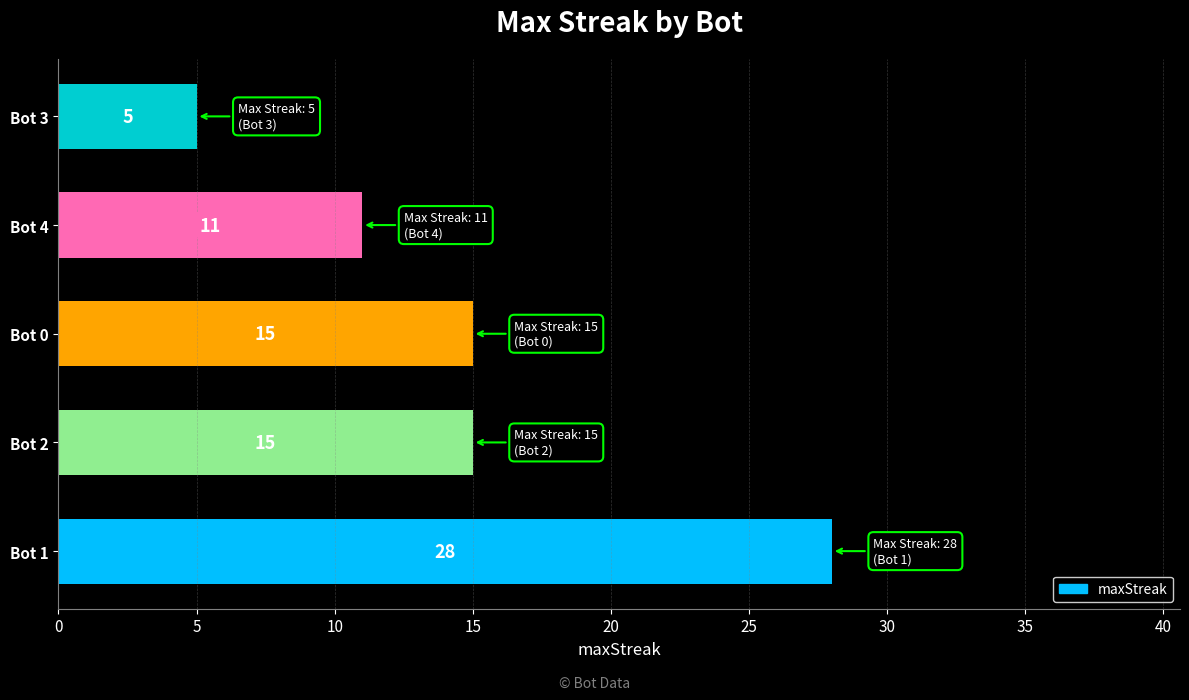

What is the difference between the maximum and second lowest values?

17